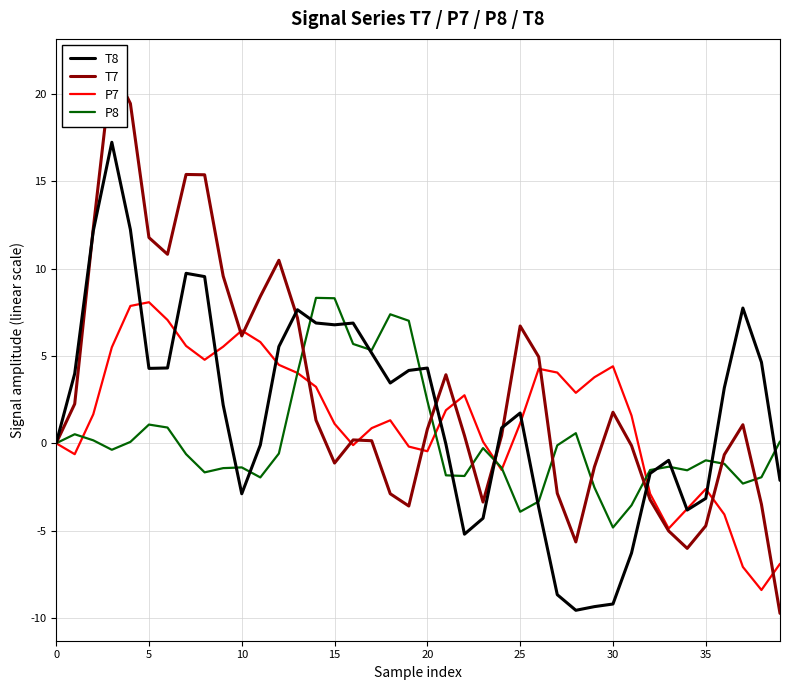

Which series has the largest range (max minus min)?

T7